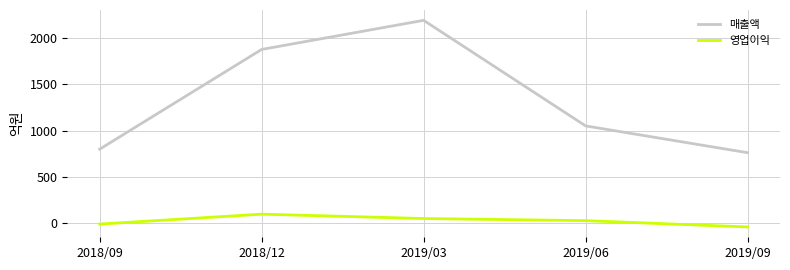

How many categories are shown in the chart?

5